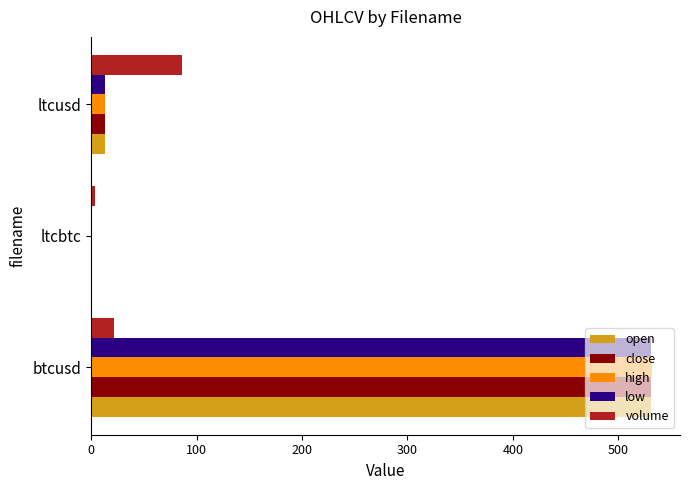

Where is open nearest to the value 265?

ltcusd